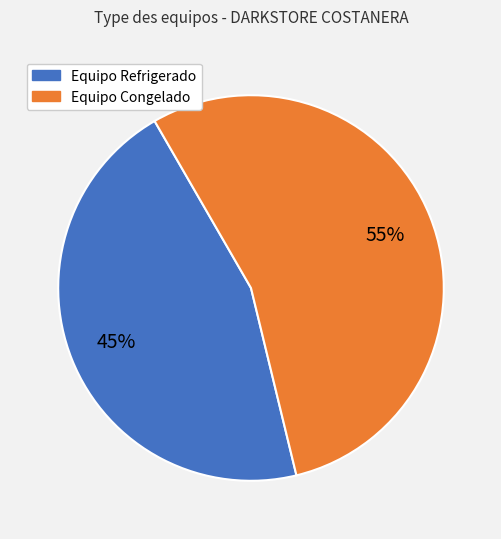

To the nearest percent, what is the average slice percentage?

50%